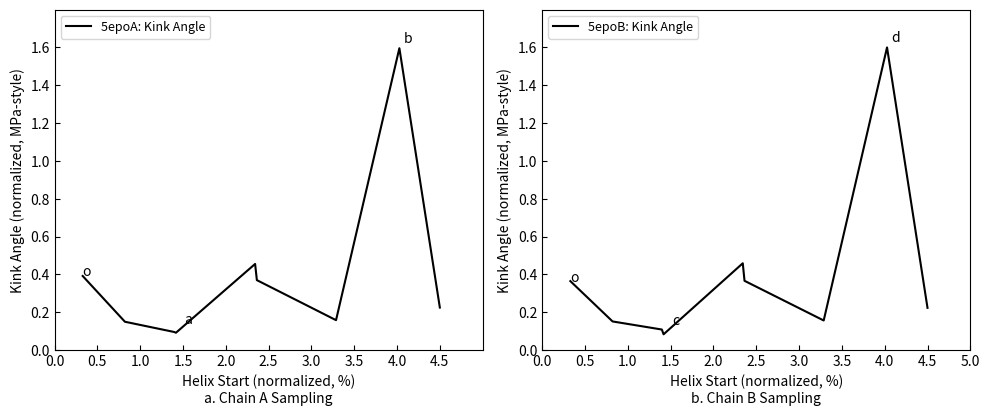

What is the highest value of the 5epoA: Kink Angle series?

1.6